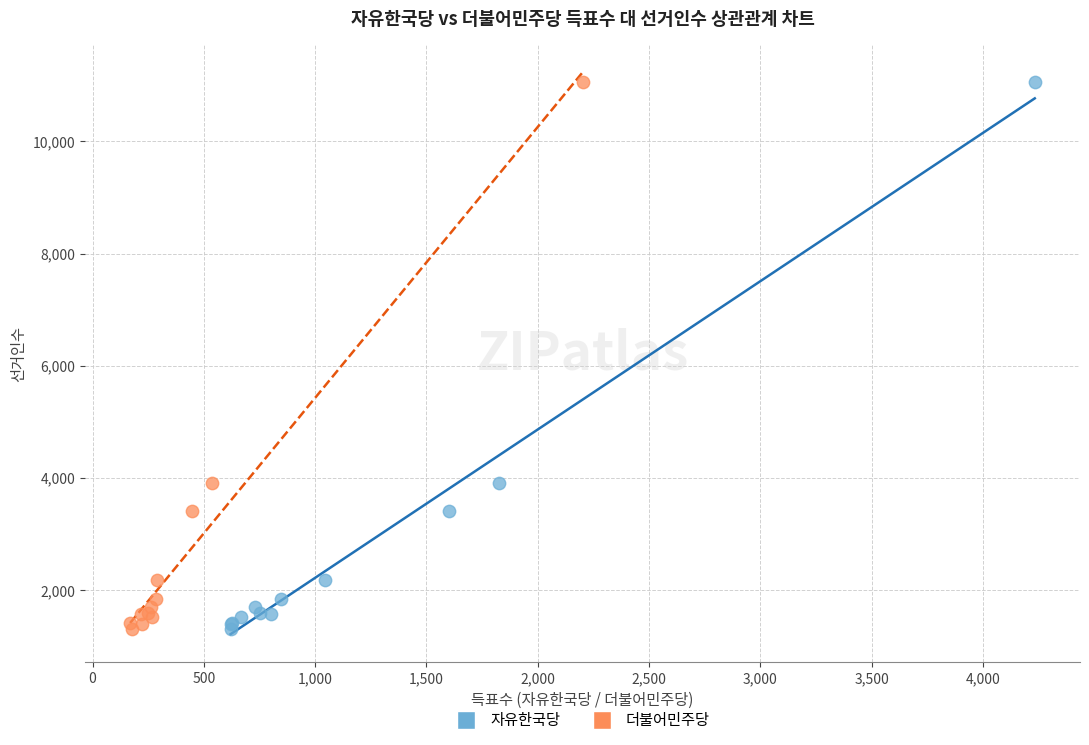

What are all the series names shown in the legend?

자유한국당, 더불어민주당